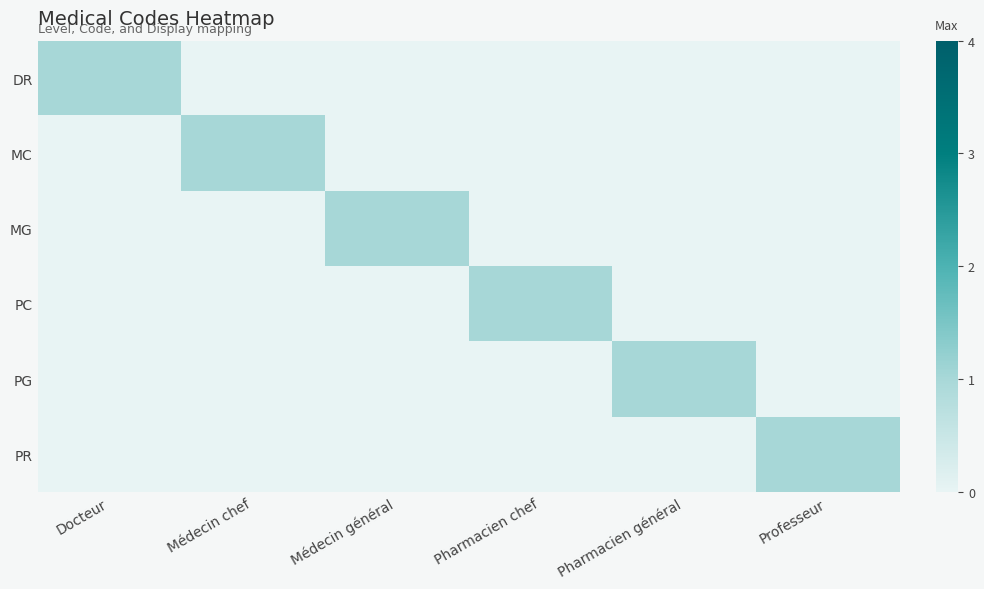

Rank the series by their maximum value, from highest to lowest.

DR, MC, MG, PC, PG, PR